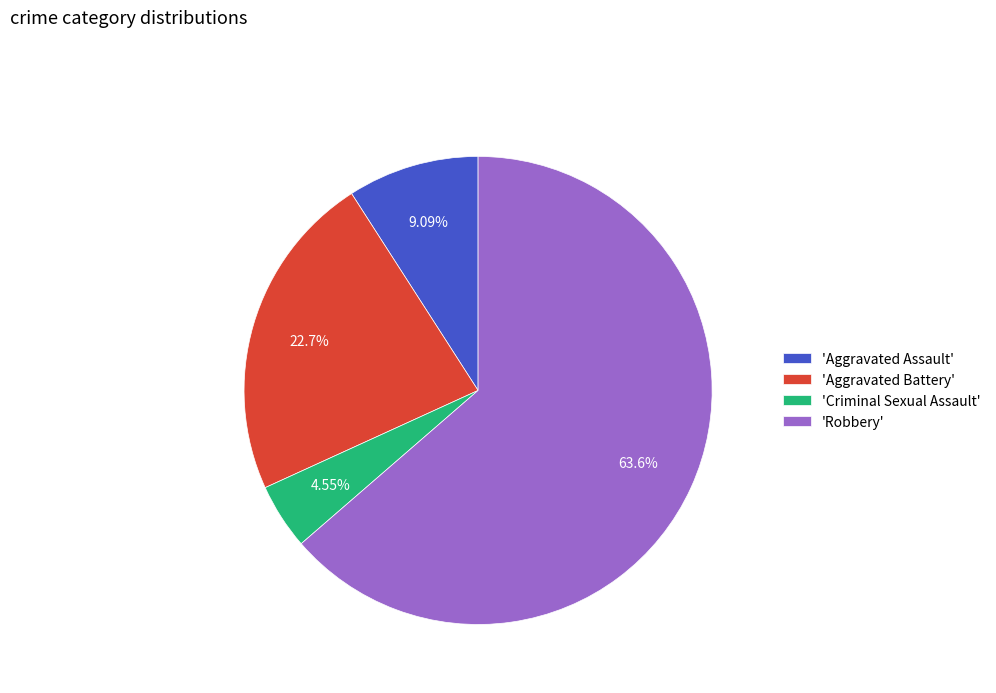

Approximately how many times larger is the value at 'Robbery' compared to 'Aggravated Assault'?

7.0